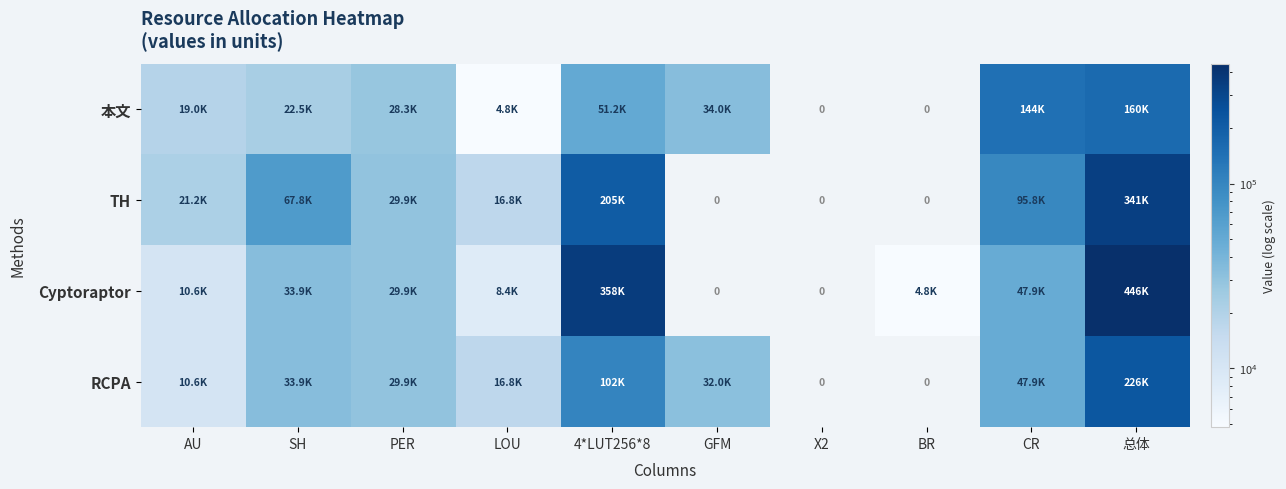

What is the sum of all TH values?

776876